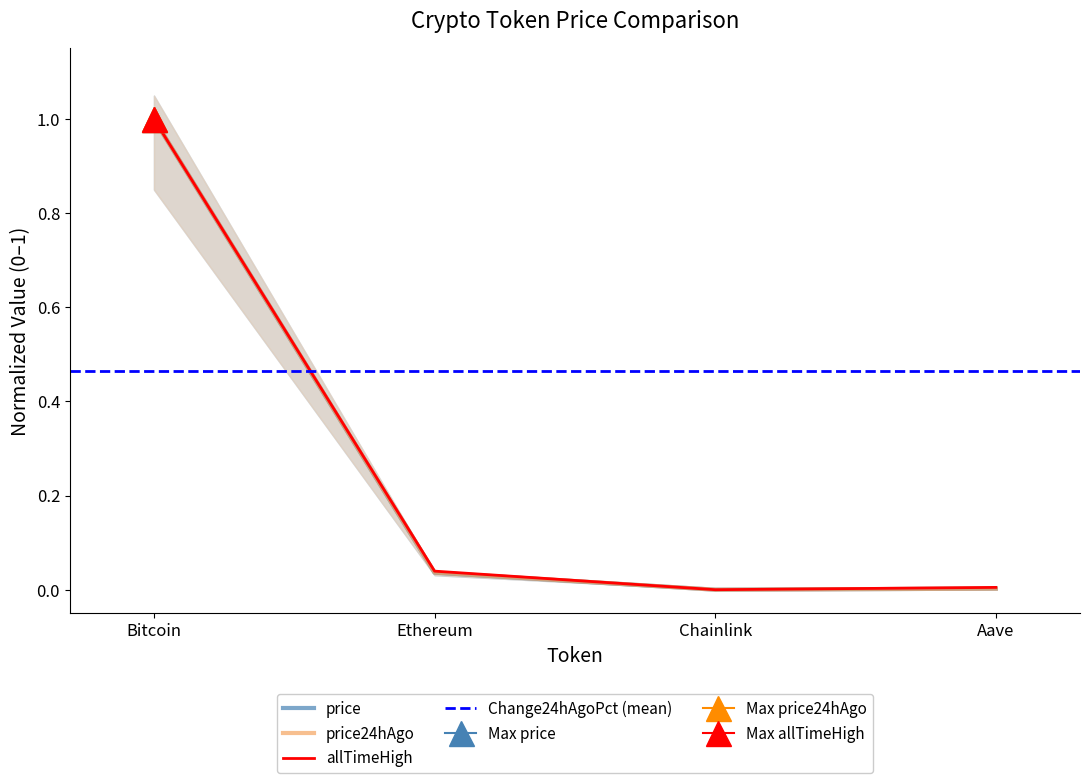

Which series has the widest spread of values?

price